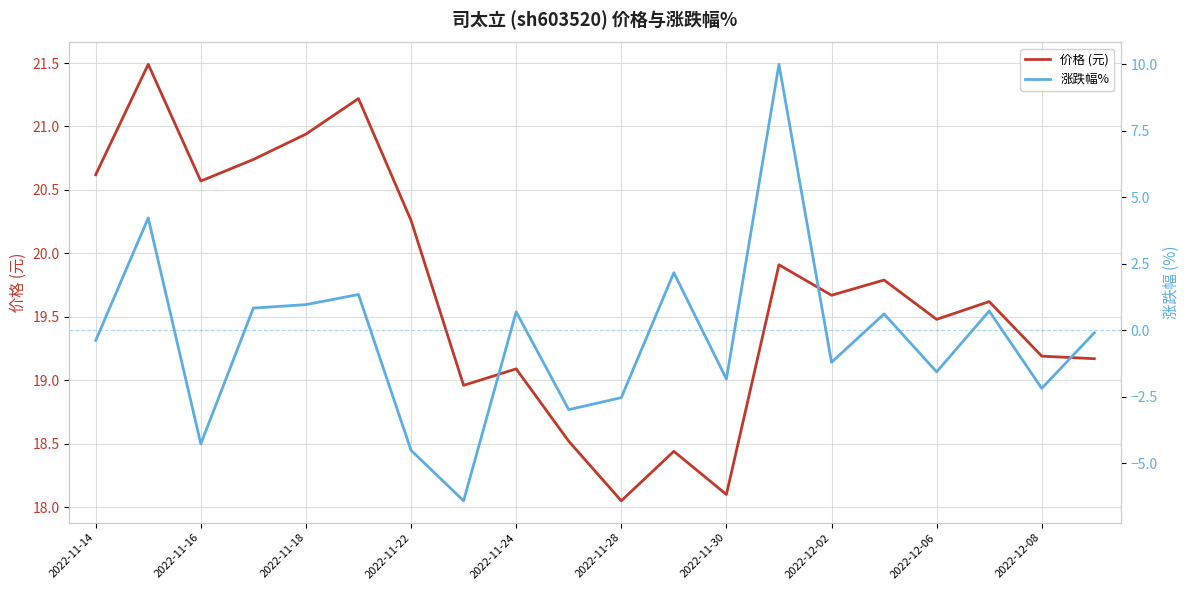

Is it true that 价格 (元) equals 4.3 at 2022-11-24?

False